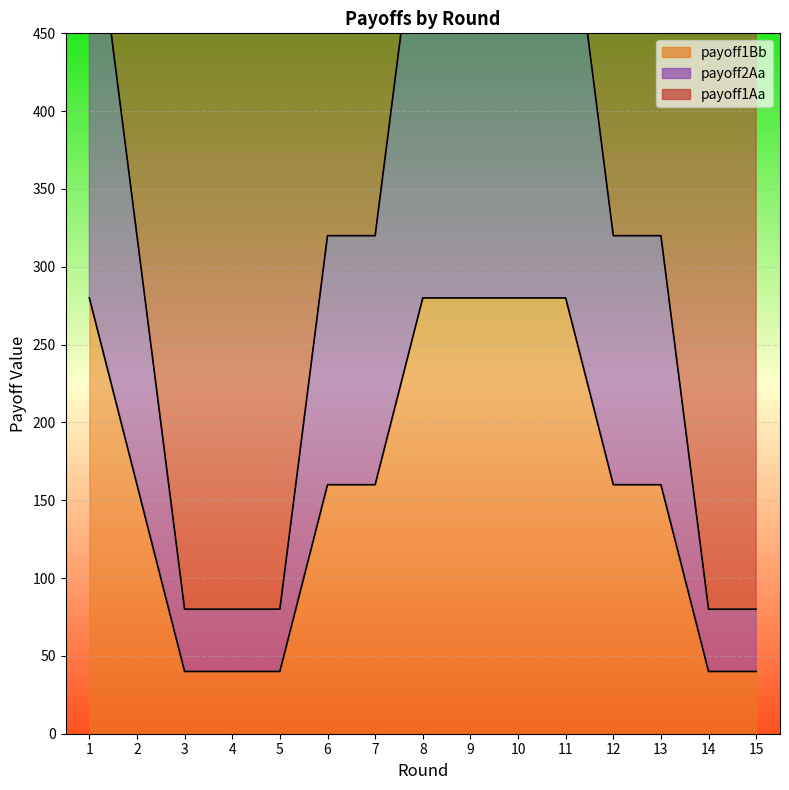

What is the average value of the payoff1Bb series?

160